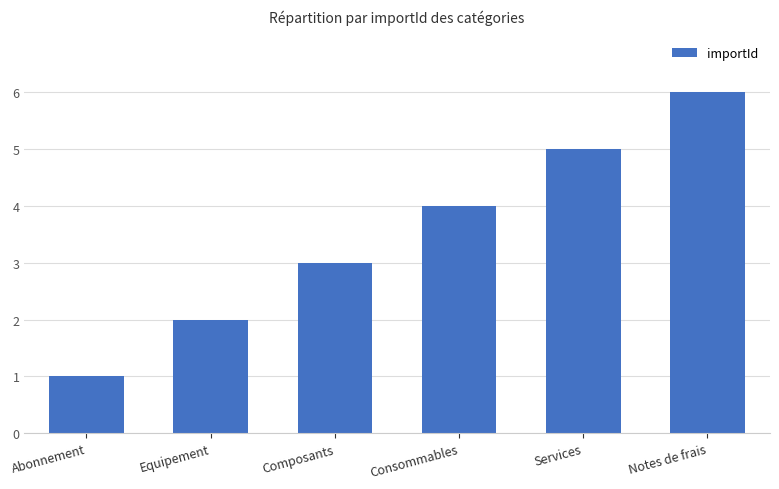

What is the change in value from Abonnement to Notes de frais?

+5